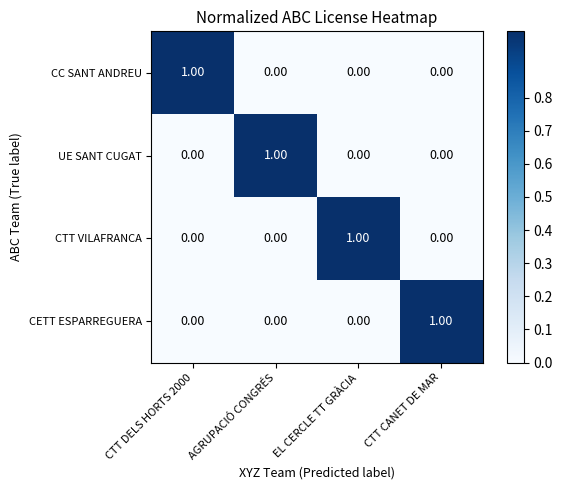

Which category has the highest value in the UE SANT CUGAT series?

AGRUPACIÓ CONGRÉS